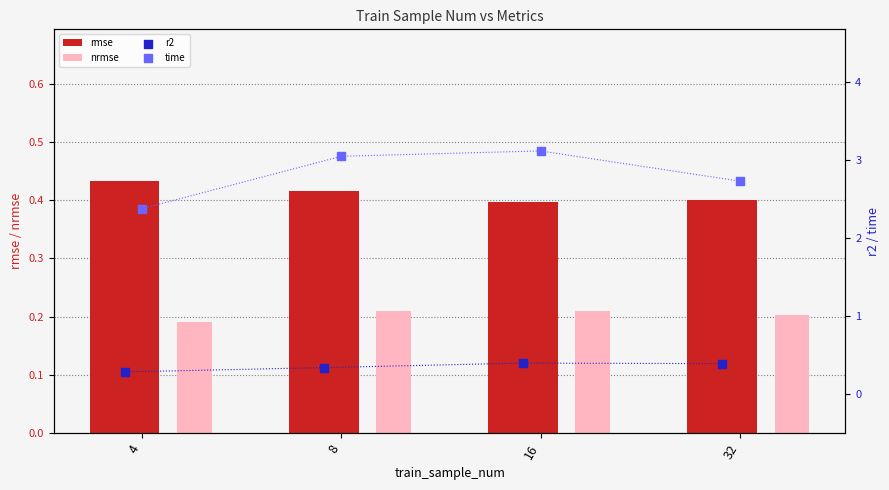

Which series has the largest total across all categories?

time